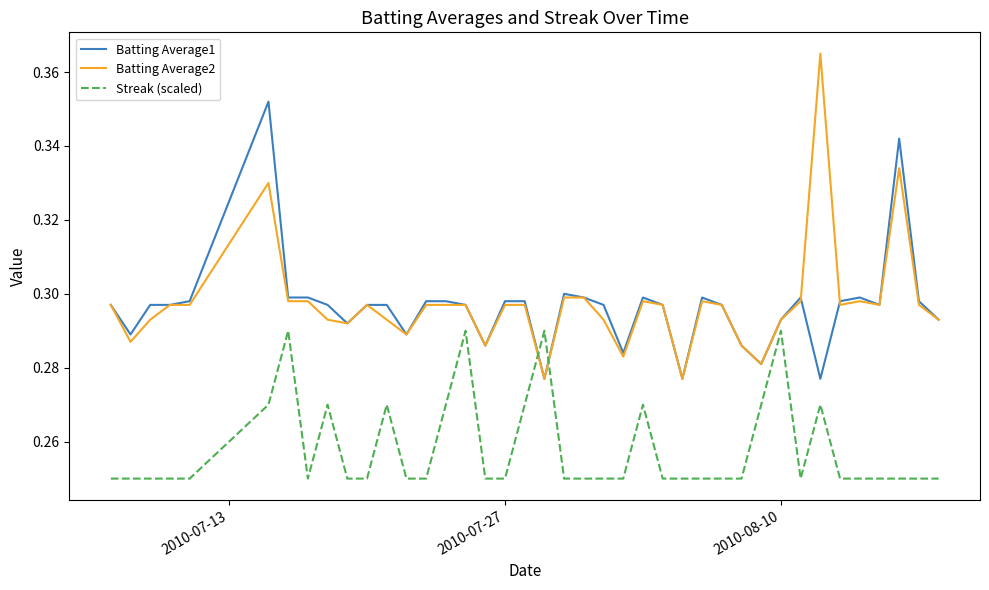

What are all the series names shown in the legend?

Batting Average1, Batting Average2, Streak (scaled)